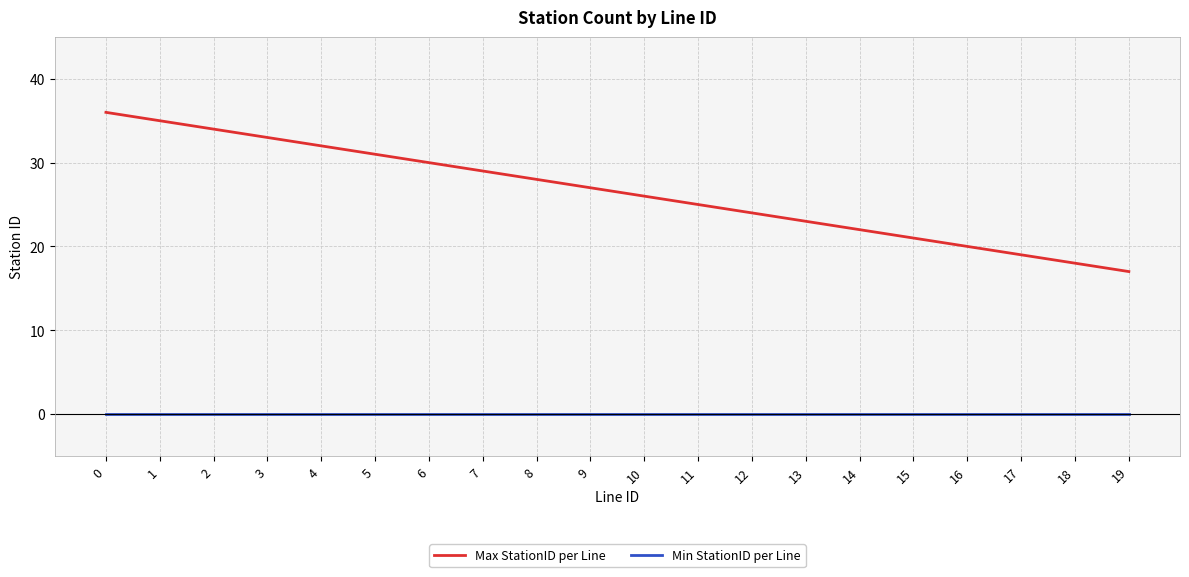

Reading left to right, what are all the values shown in this chart?

Max StationID per Line: 36	35	34	33	32	31	30	29	28	27	26	25	24	23	22	21	20	19	18	17
Min StationID per Line: 0	0	0	0	0	0	0	0	0	0	0	0	0	0	0	0	0	0	0	0